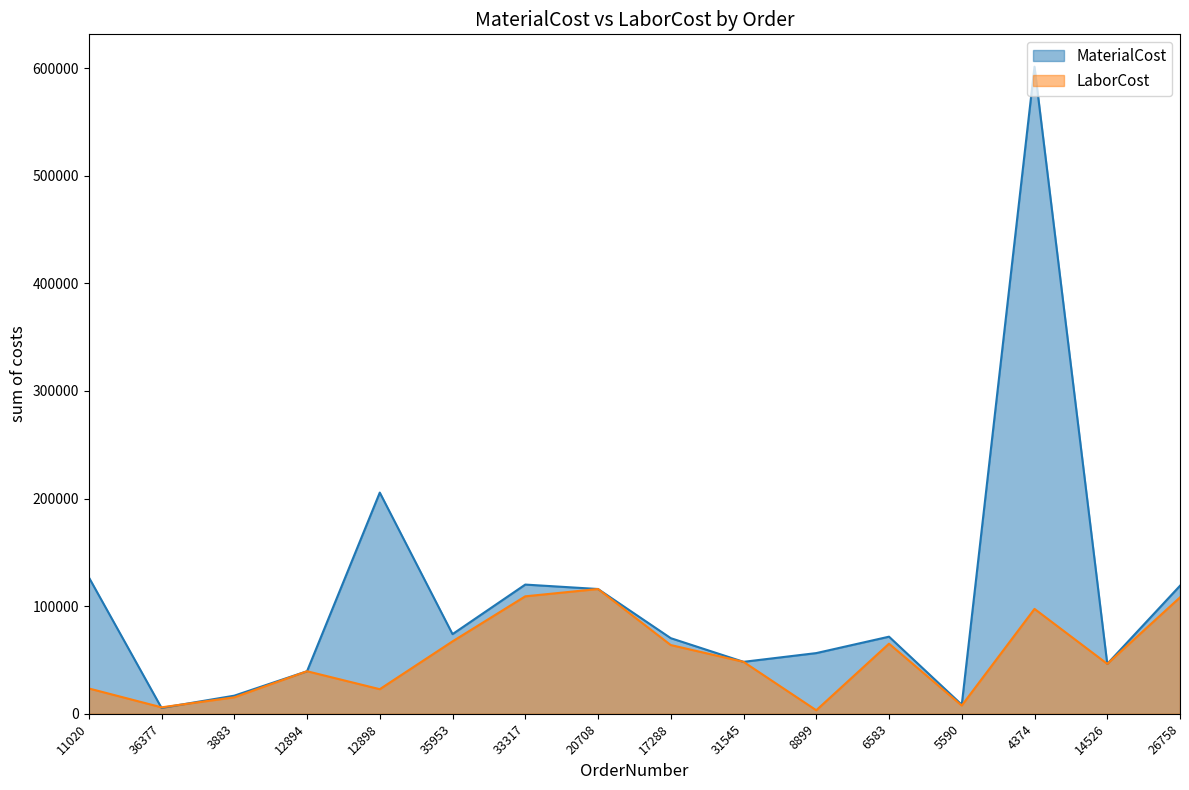

Rank the series by their average value, from lowest to highest.

LaborCost, MaterialCost